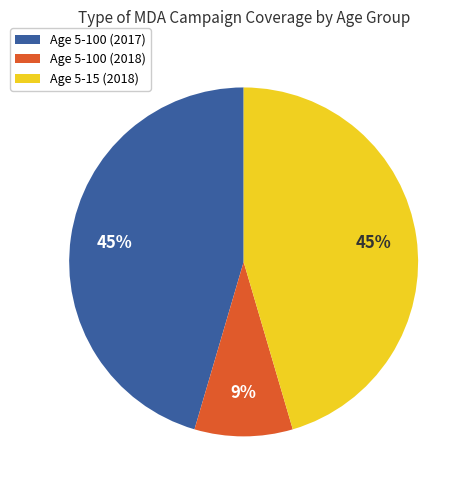

Count the number of slices in the pie.

3